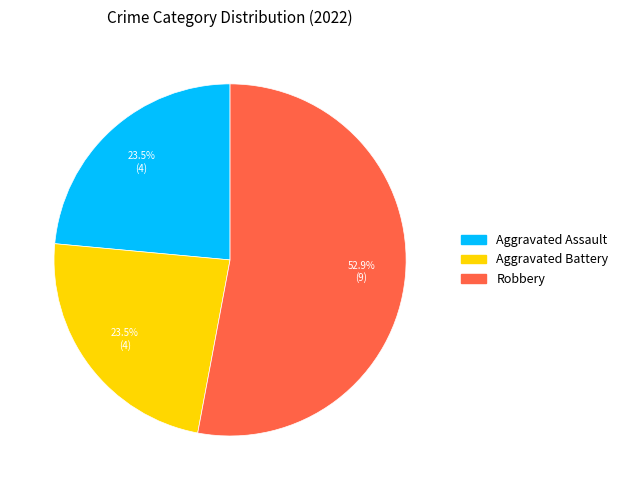

Does any single category account for the majority?

Yes